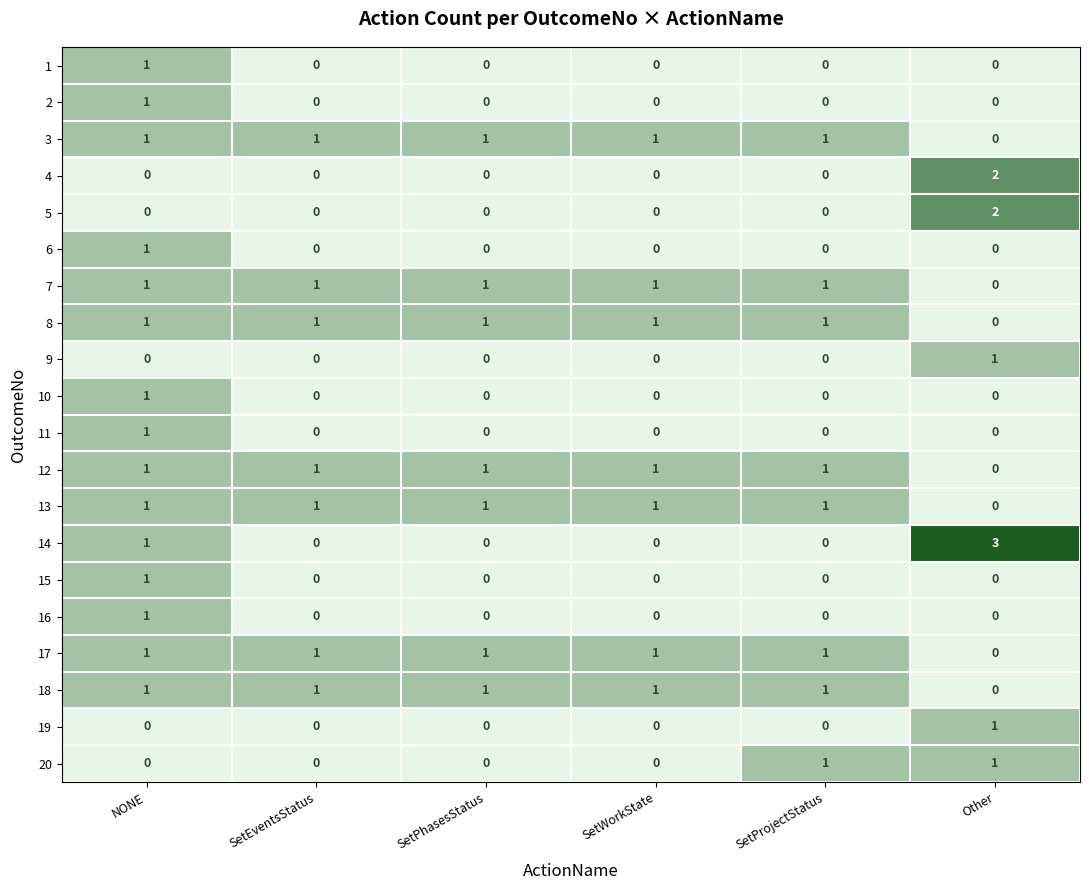

True or false: 2 has a value of 0 at SetWorkState.

True